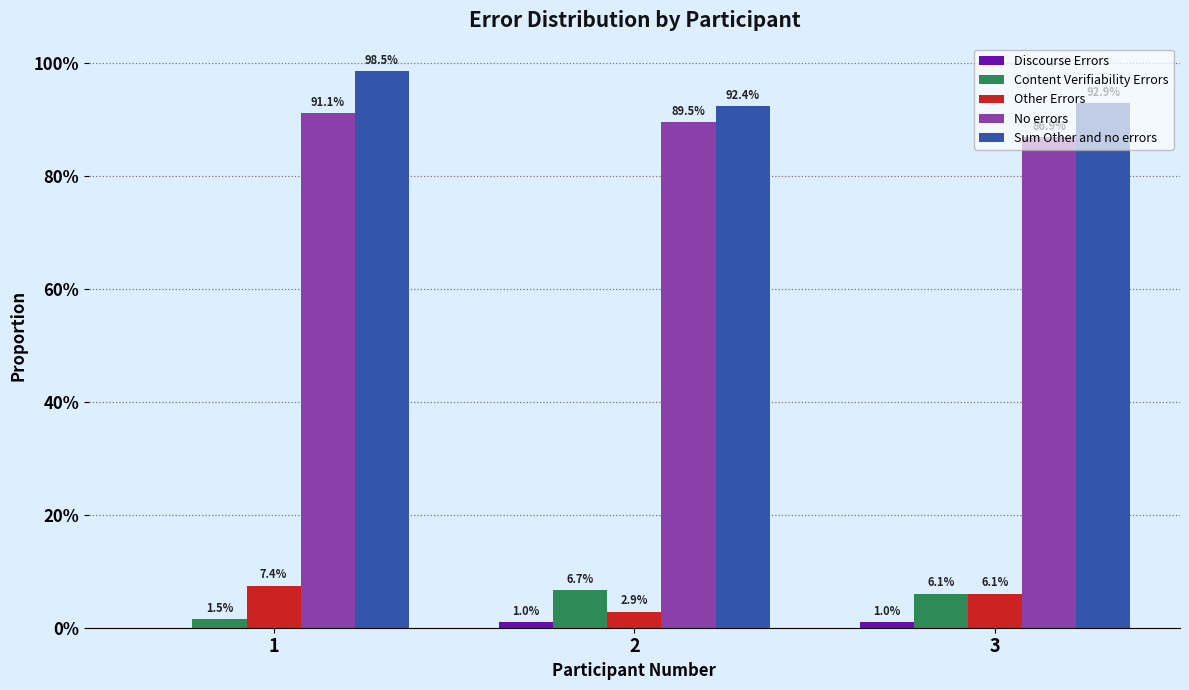

Are the bars horizontal?

No